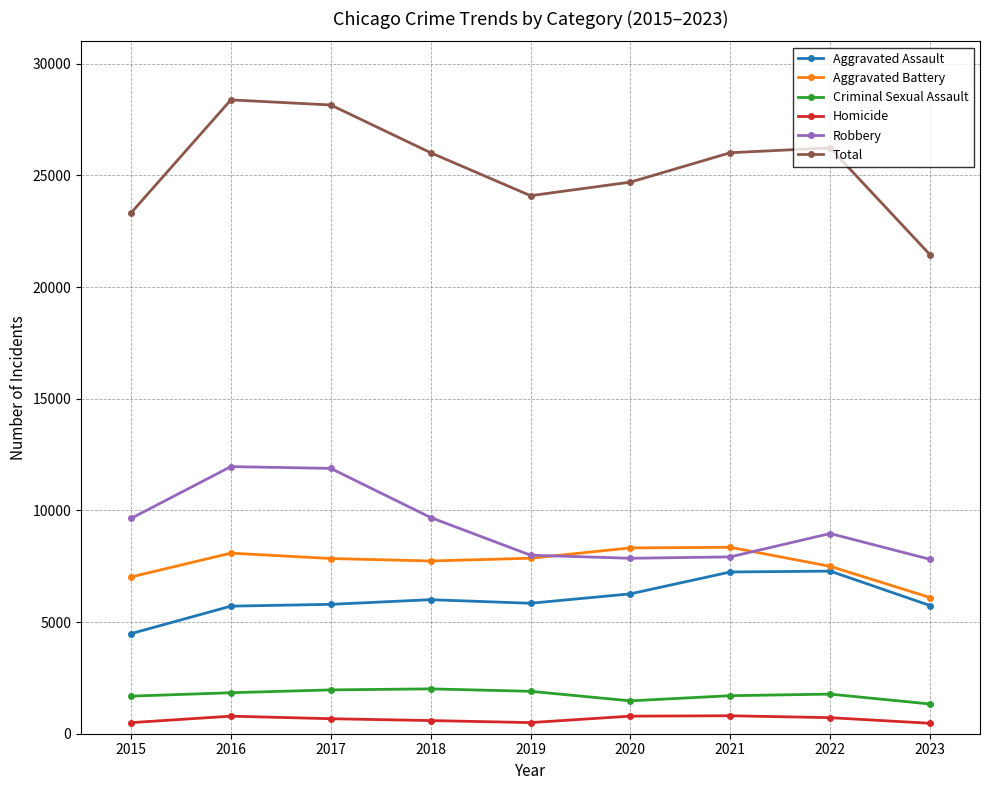

The value of Robbery at 2017 is 11880. True or false?

True